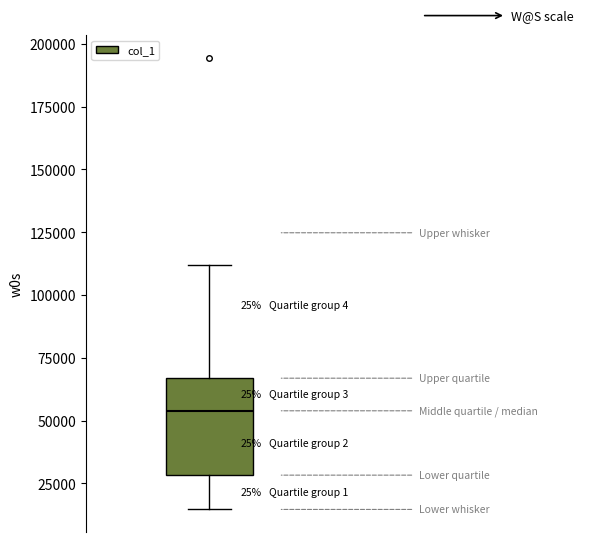

Where is the lower edge of the box on the y-axis? The values are not printed on the chart, so give them approximately, as read against the axis.

30000